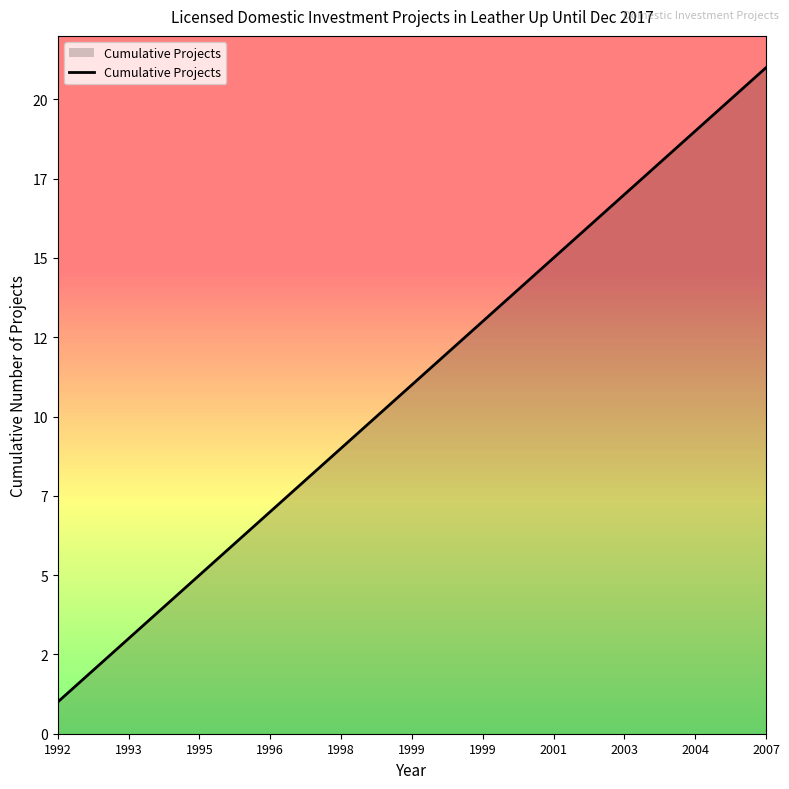

Does the chart have visible grid lines?

No